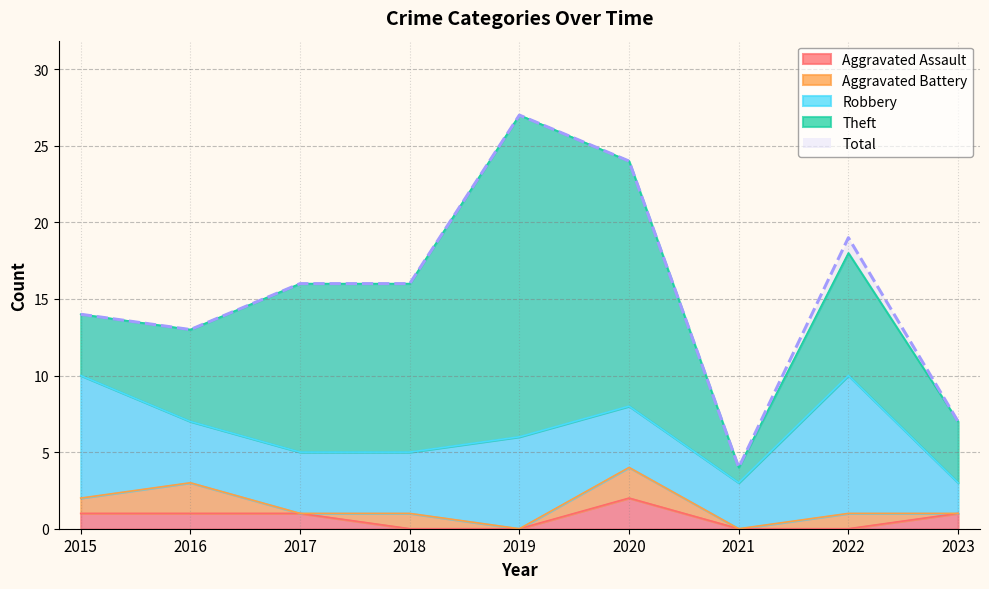

True or false: Total has a value of 8 at 2016.

False